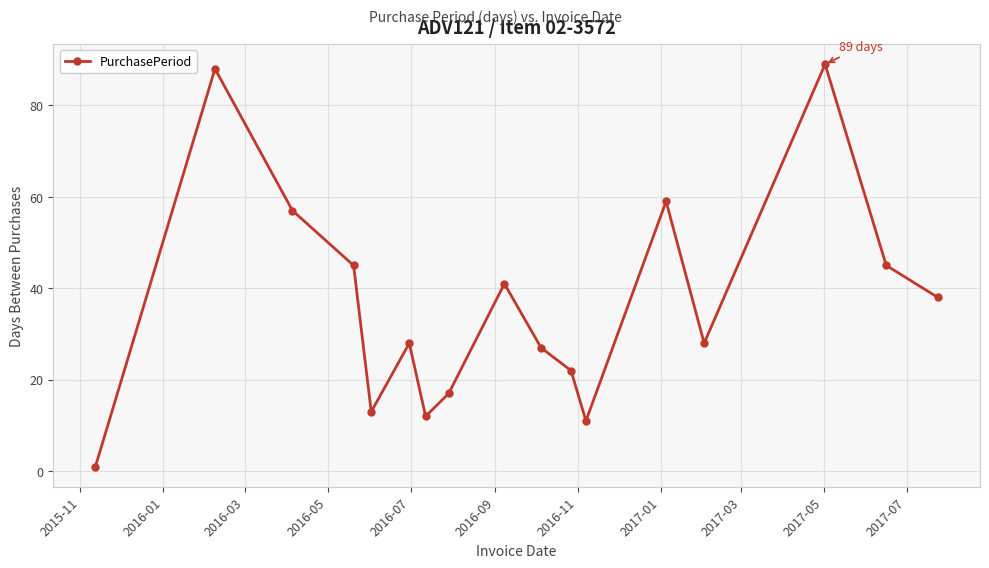

What is the greatest value displayed?

89